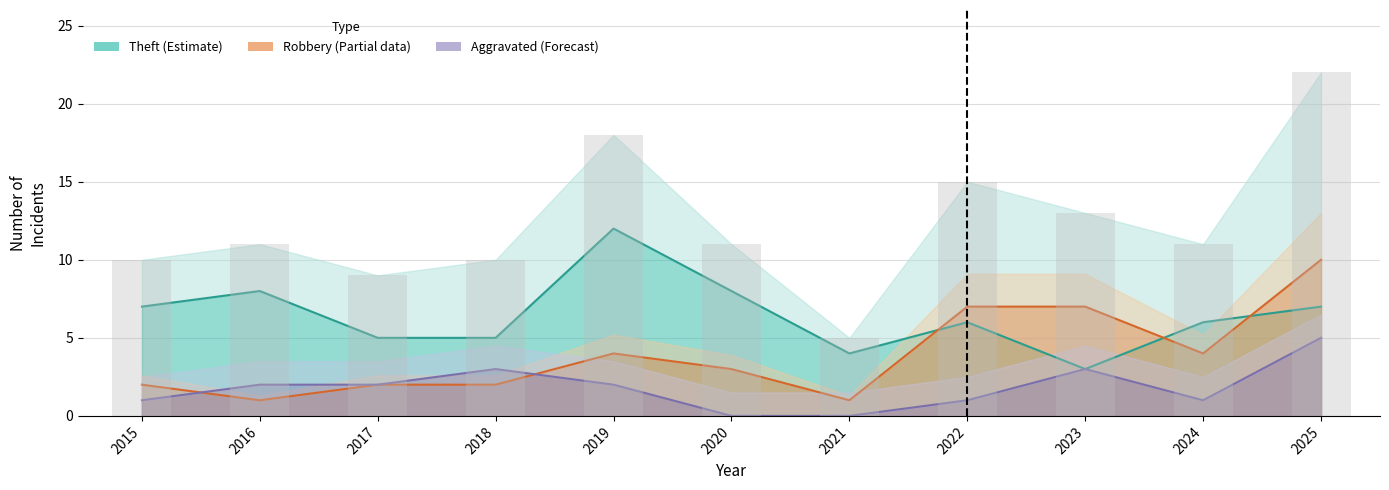

The chart shows a value of 5 at 2020. True or false?

False